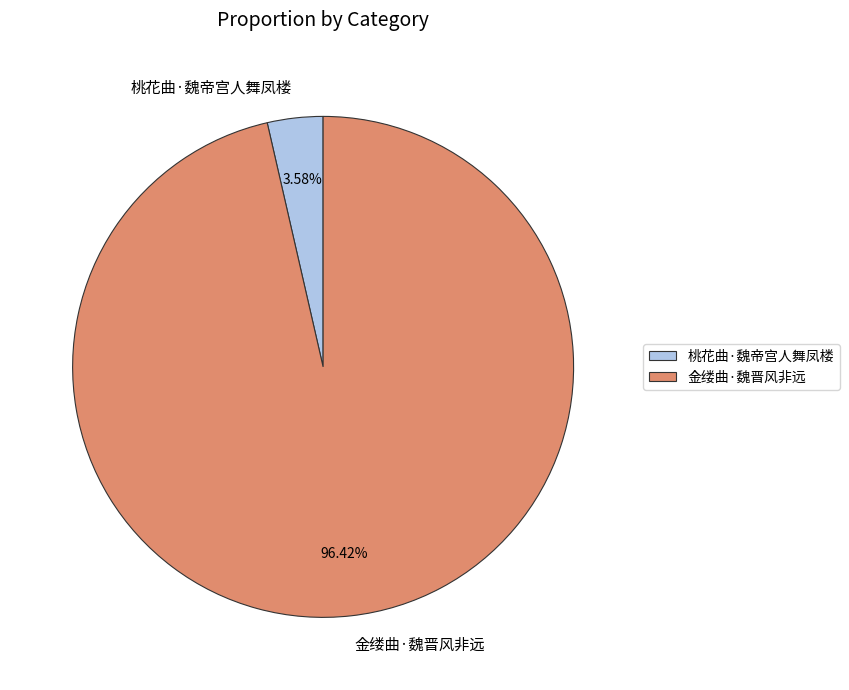

What portion of the pie excludes 桃花曲·魏帝宫人舞凤楼?

96.4%